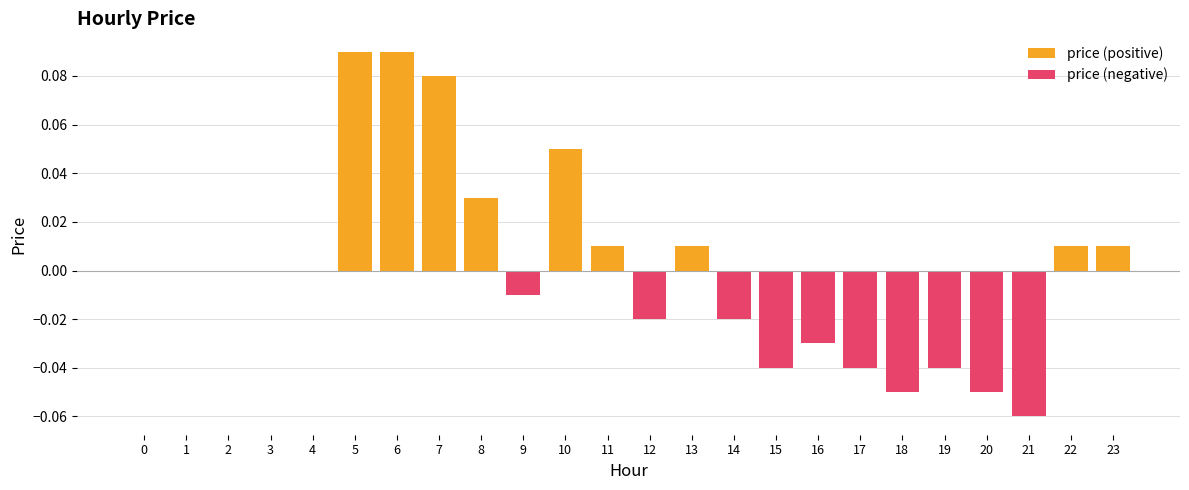

Which series has the largest total across all categories?

price (positive)